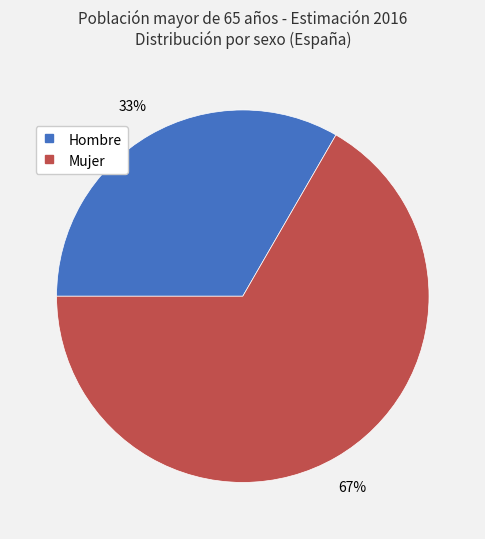

Combined, do Hombre and Mujer account for over 50%?

Yes